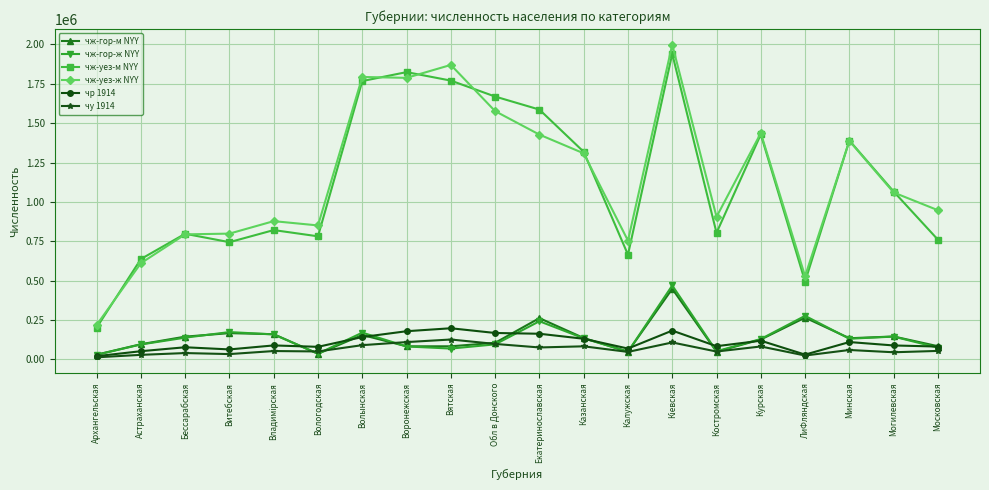

What is the difference between the highest and lowest values at Архангельская?

205205